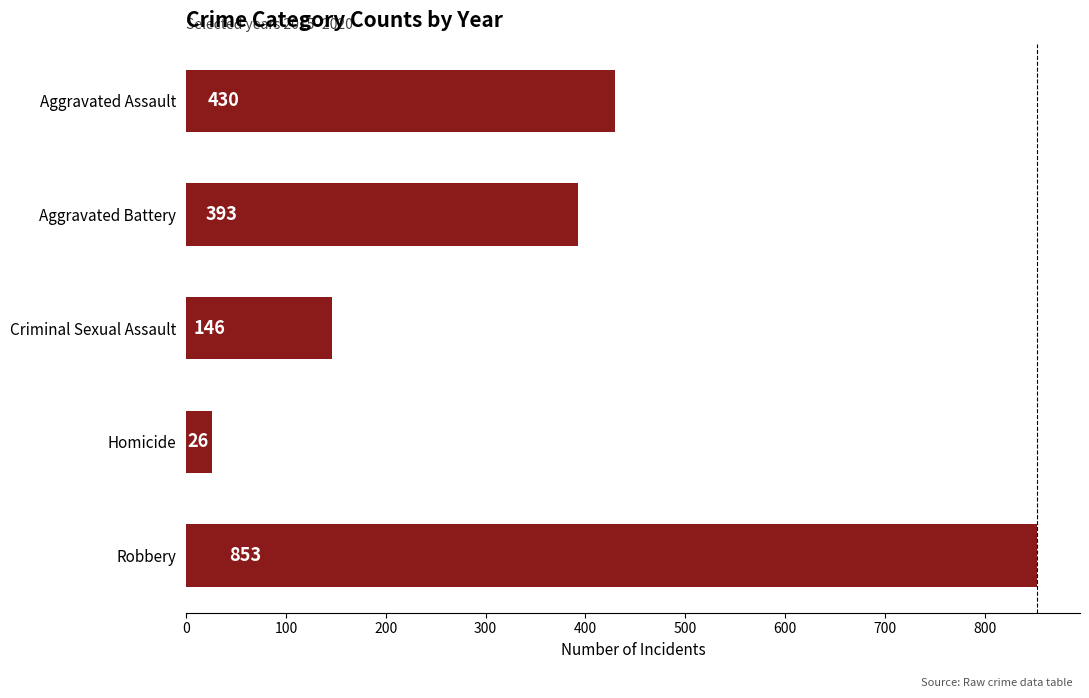

Rank the categories by value from lowest to highest.

Homicide, Criminal Sexual Assault, Aggravated Battery, Aggravated Assault, Robbery